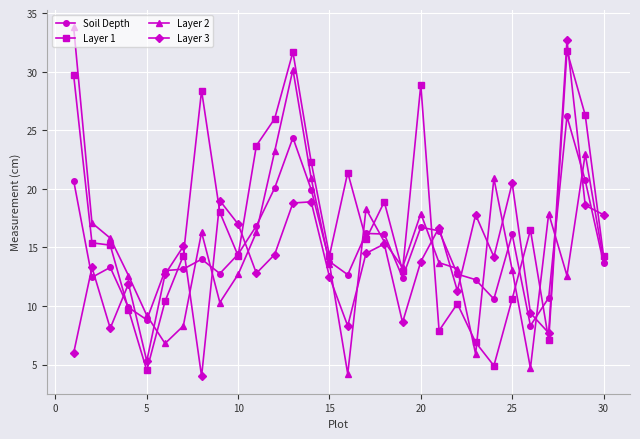

True or false: Layer 3 and Layer 2 intersect in this chart.

True